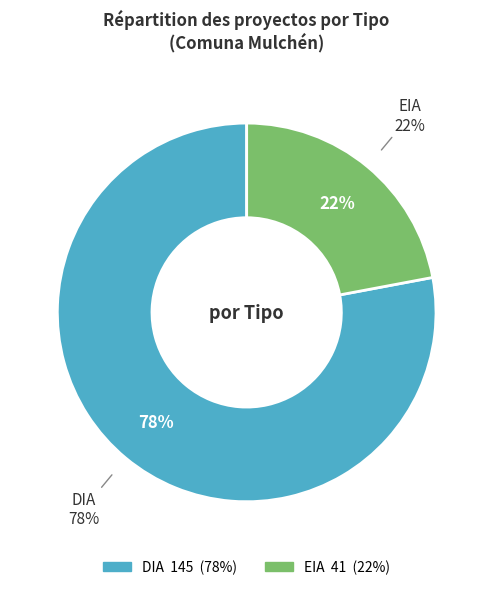

To the nearest percent, what is the combined percentage of DIA and EIA?

100%